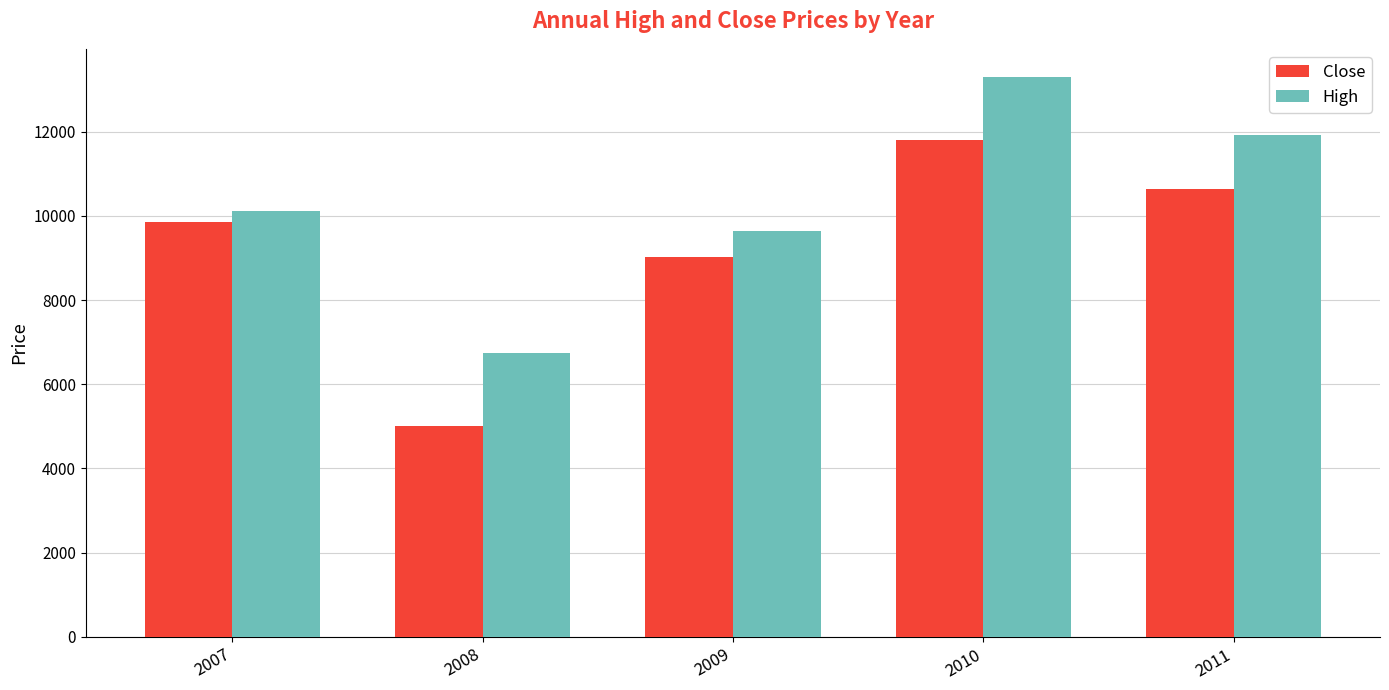

Rank the series by their maximum value, from highest to lowest.

High, Close